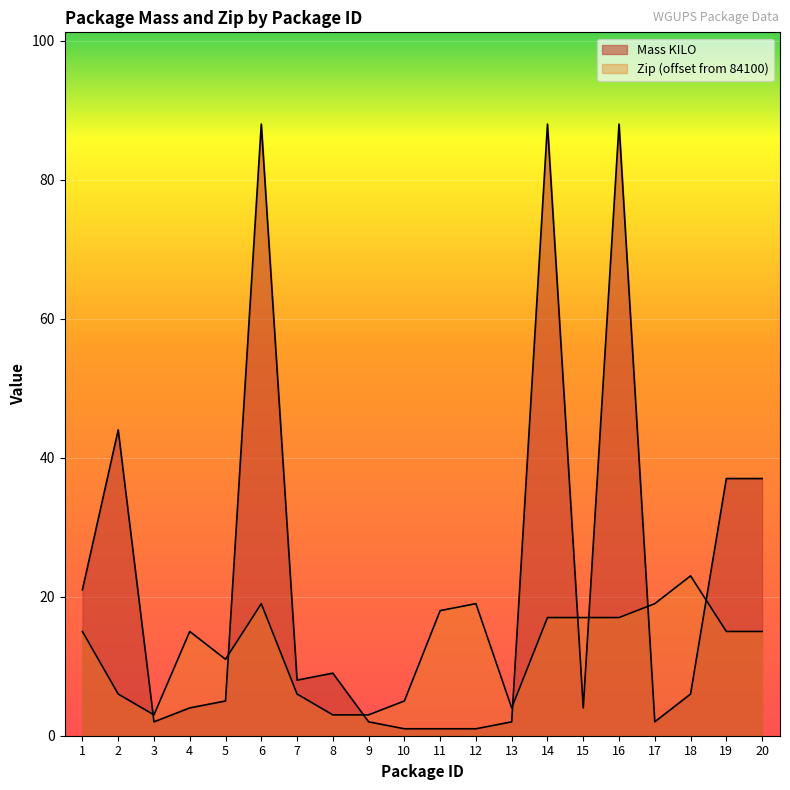

Where does the Mass KILO series first go above 6?

1